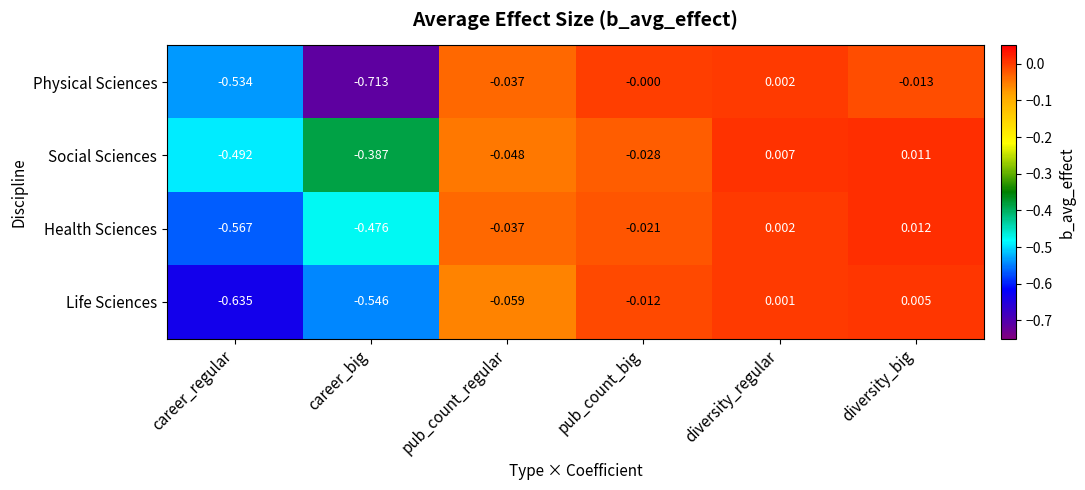

What is the difference between the highest and lowest values at career_regular?

0.1